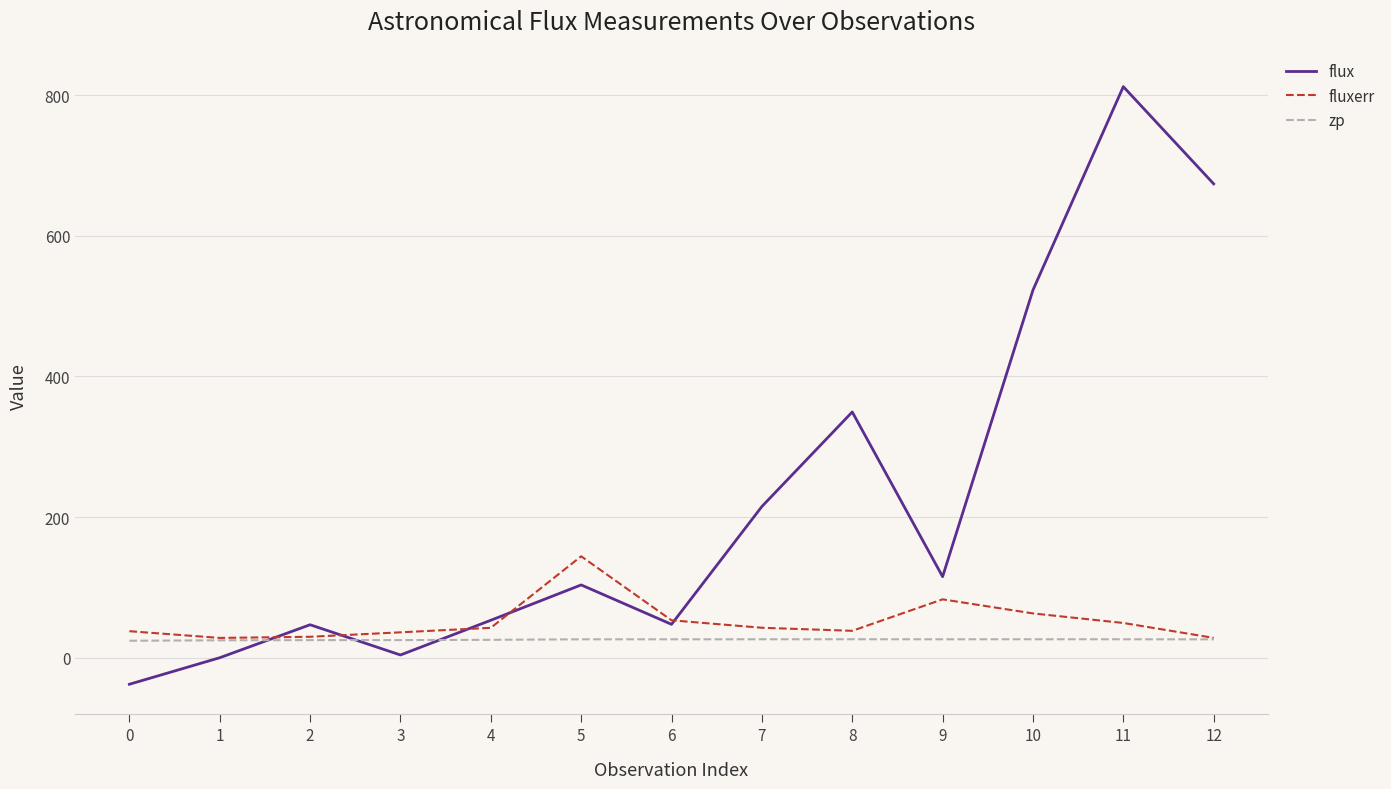

How many lines are shown in the chart?

3